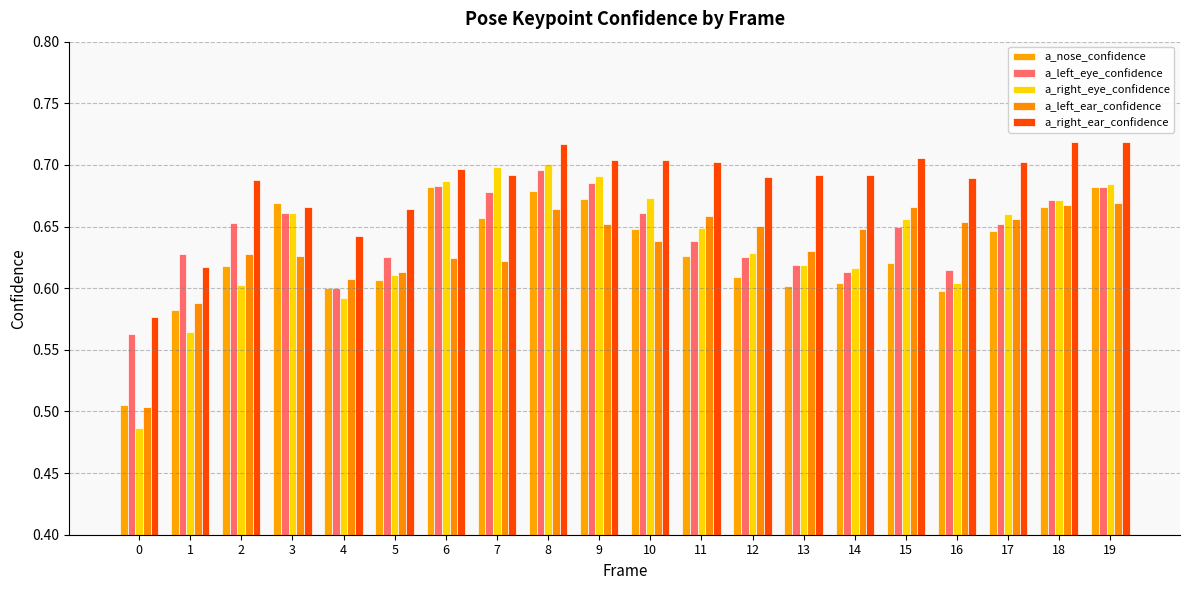

How many distinct data groups are displayed?

5